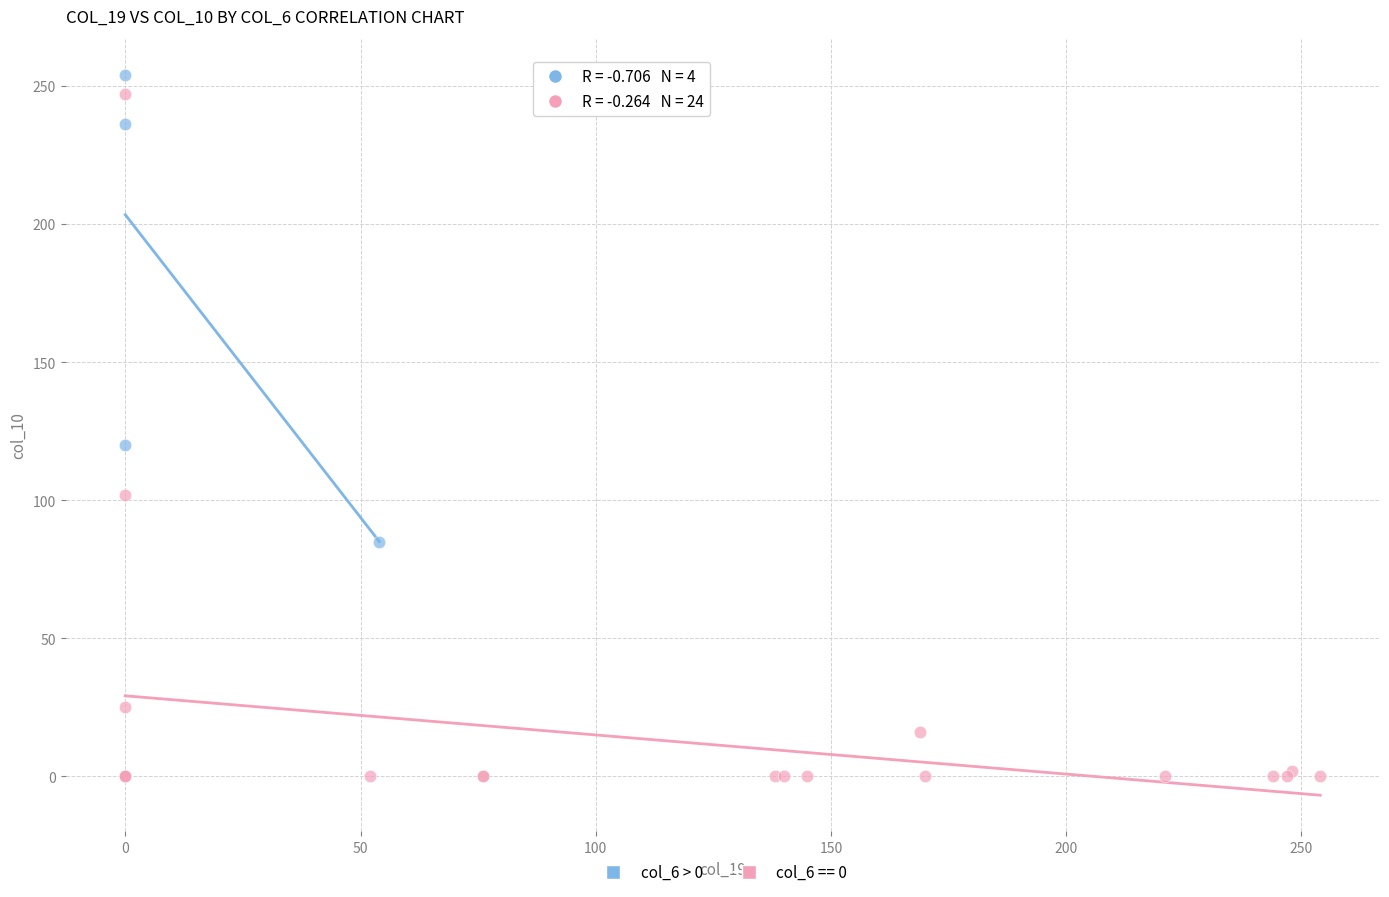

Which series has the widest spread of Y values?

col_6 == 0